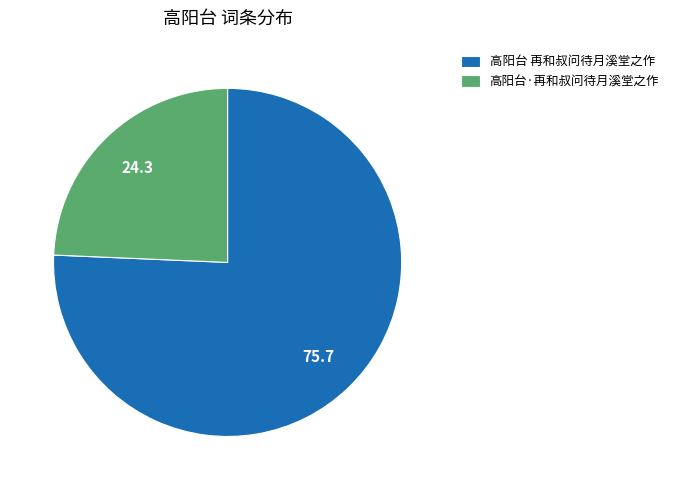

Do 高阳台·再和叔问待月溪堂之作 and 高阳台 再和叔问待月溪堂之作 together represent more than half of the pie?

Yes